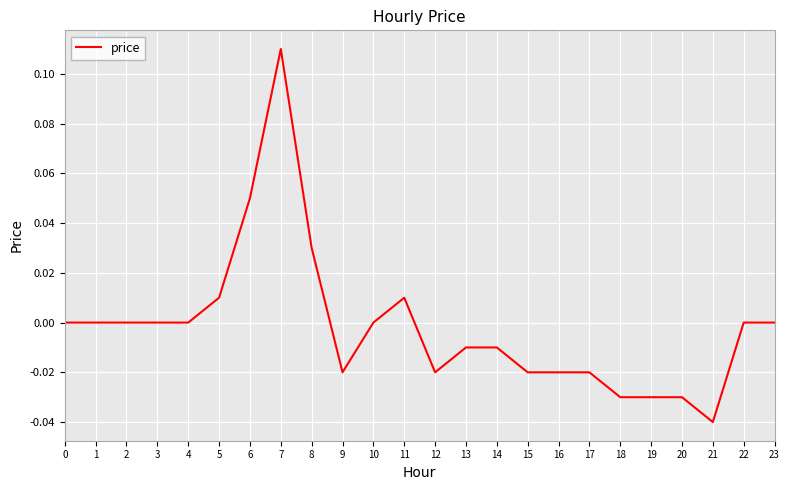

Which label corresponds to the largest value in the chart?

7